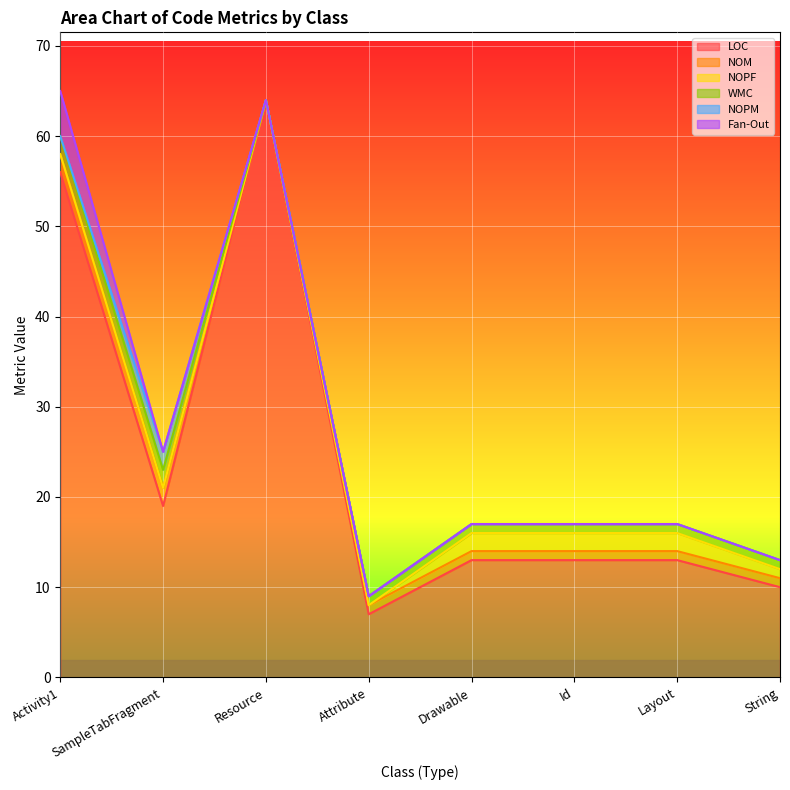

What is the label of the 5th point from the right?

Attribute